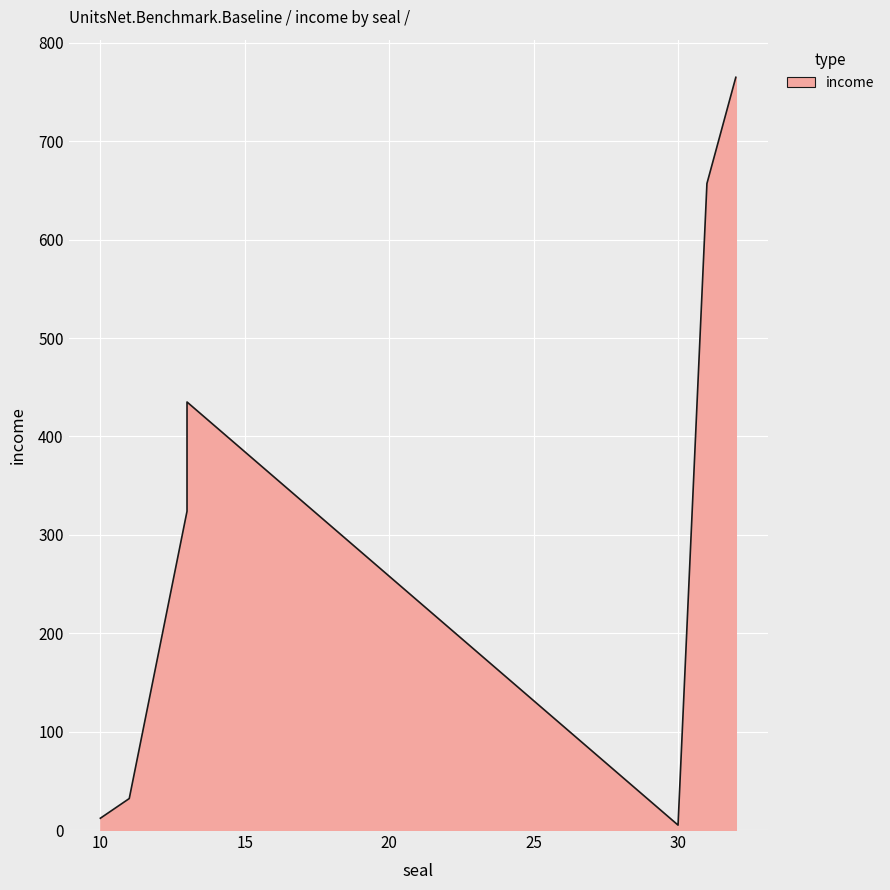

What is the difference between the maximum and minimum values?

760